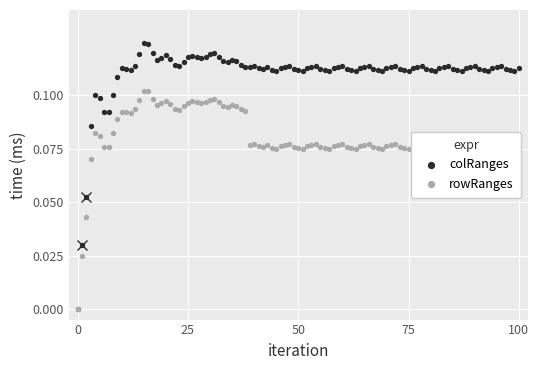

Which series has the largest total across all categories?

colRanges